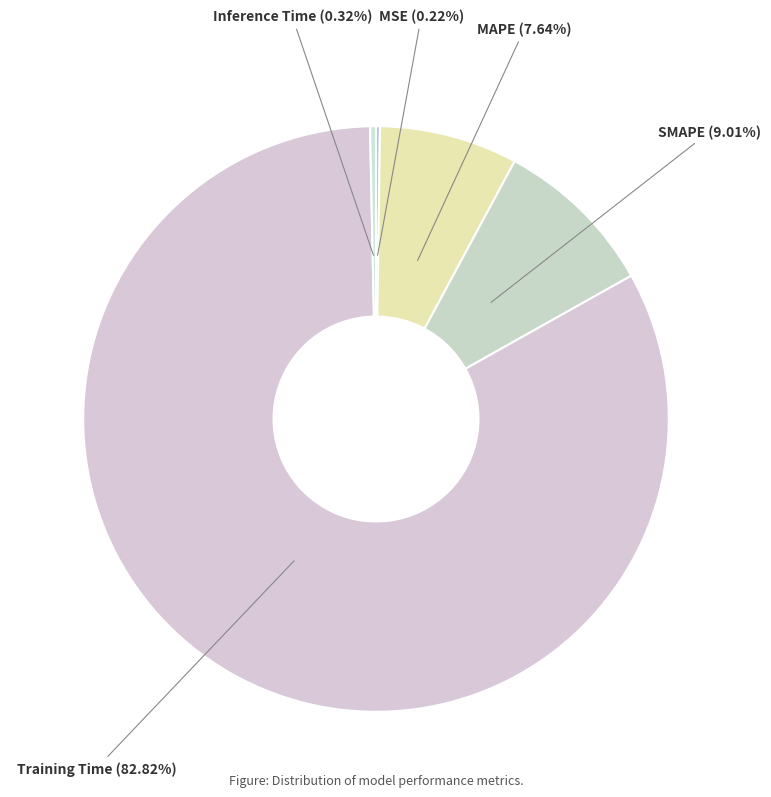

Does any single category account for the majority?

Yes